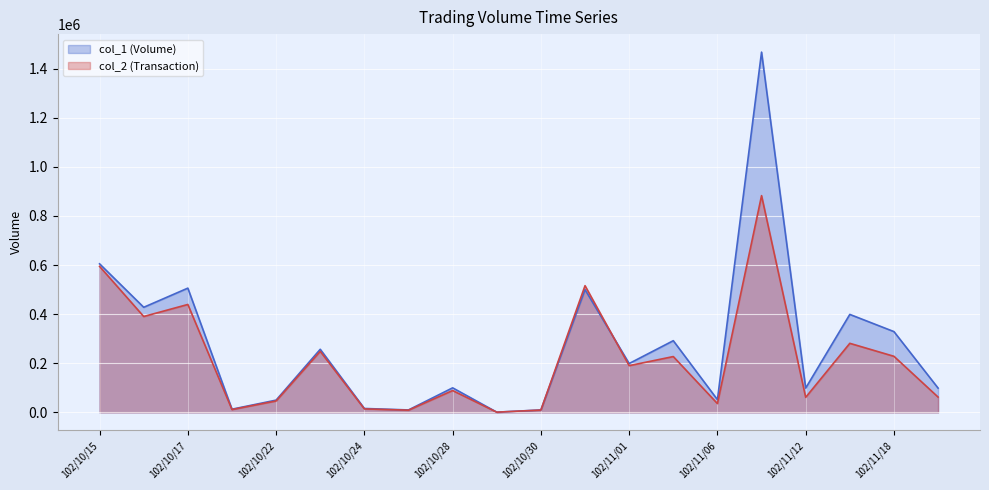

In col_2 (Transaction), how many points are higher than both neighbors (excluding endpoints)?

7